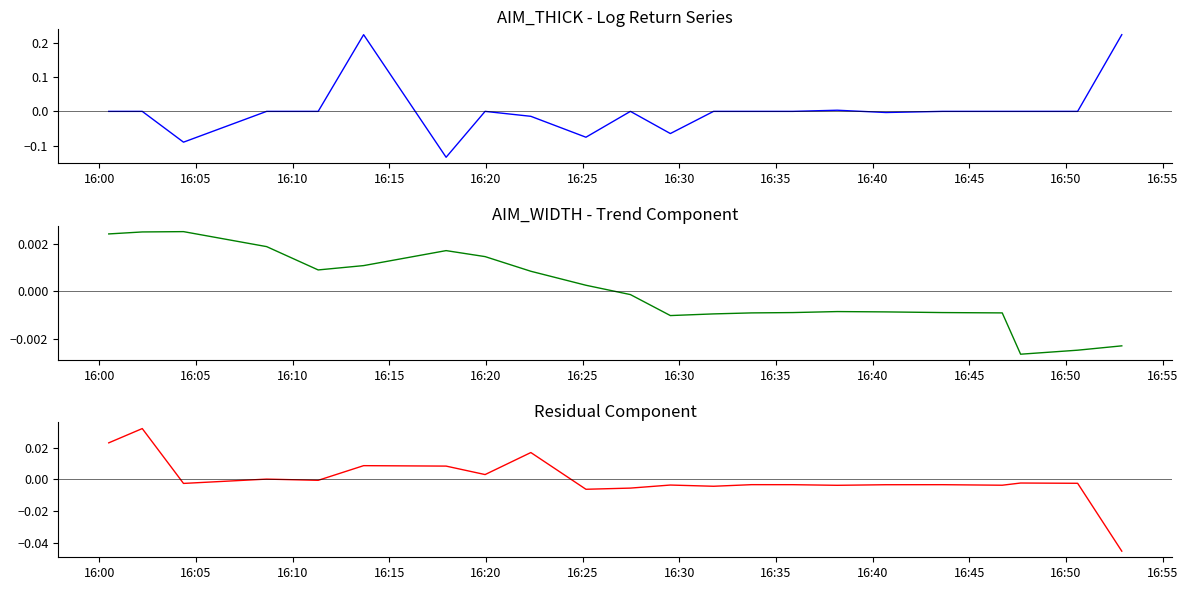

Rank the series by their maximum value, from highest to lowest.

AIM_THICK, Residual Component, AIM_WIDTH trend